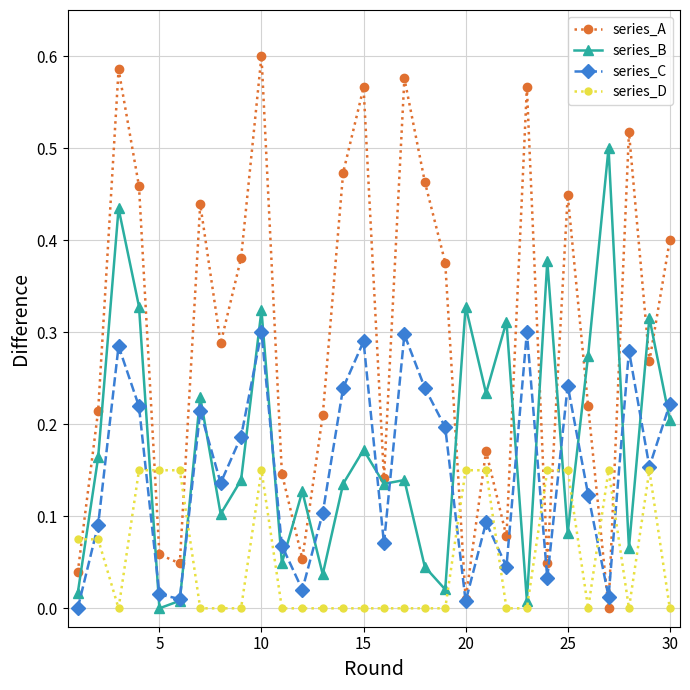

True or false: series_A and series_D intersect in this chart.

True